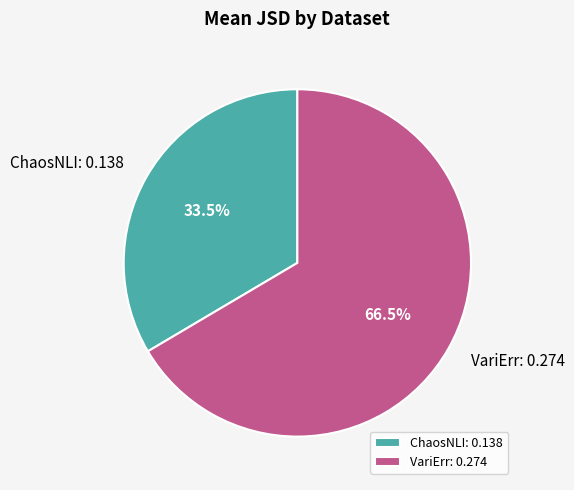

Which has a higher value, ChaosNLI or VariErr?

VariErr